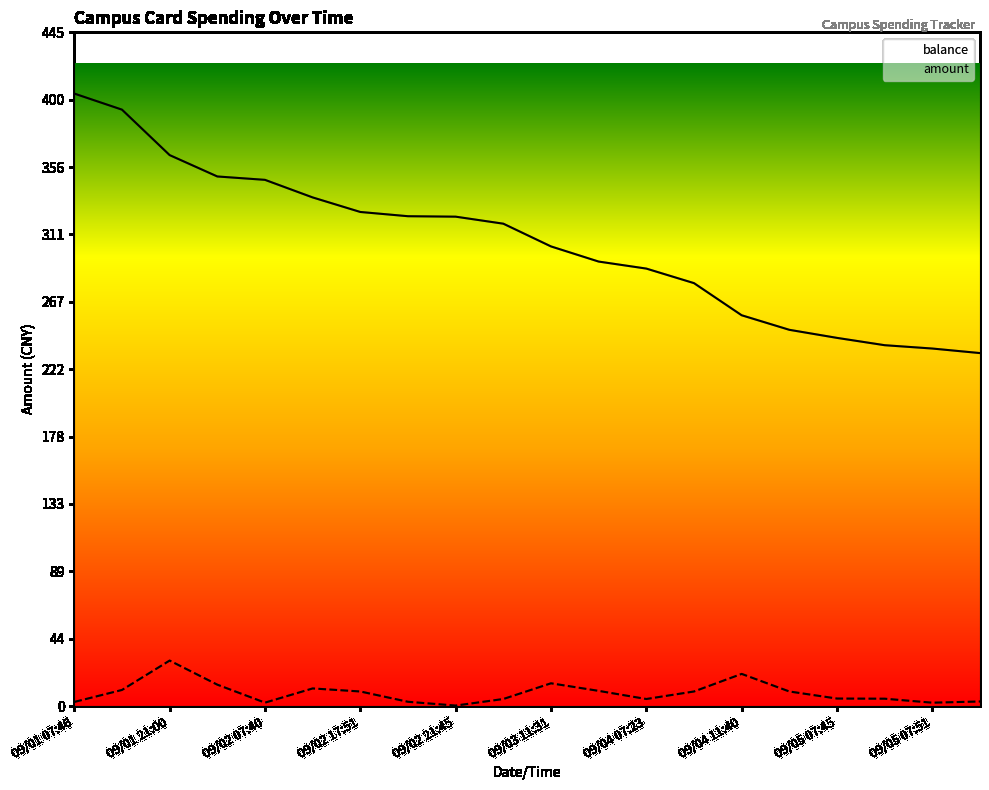

At how many categories does at least one series exceed 321?

9